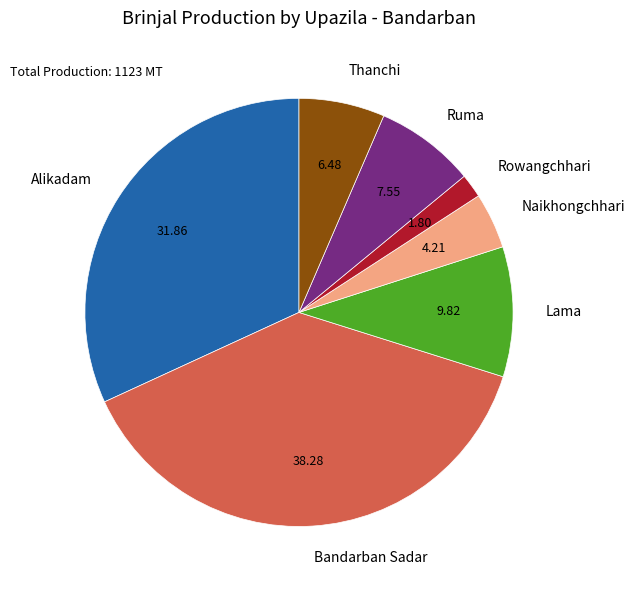

Is it true that Thanchi is 6% of the pie?

True